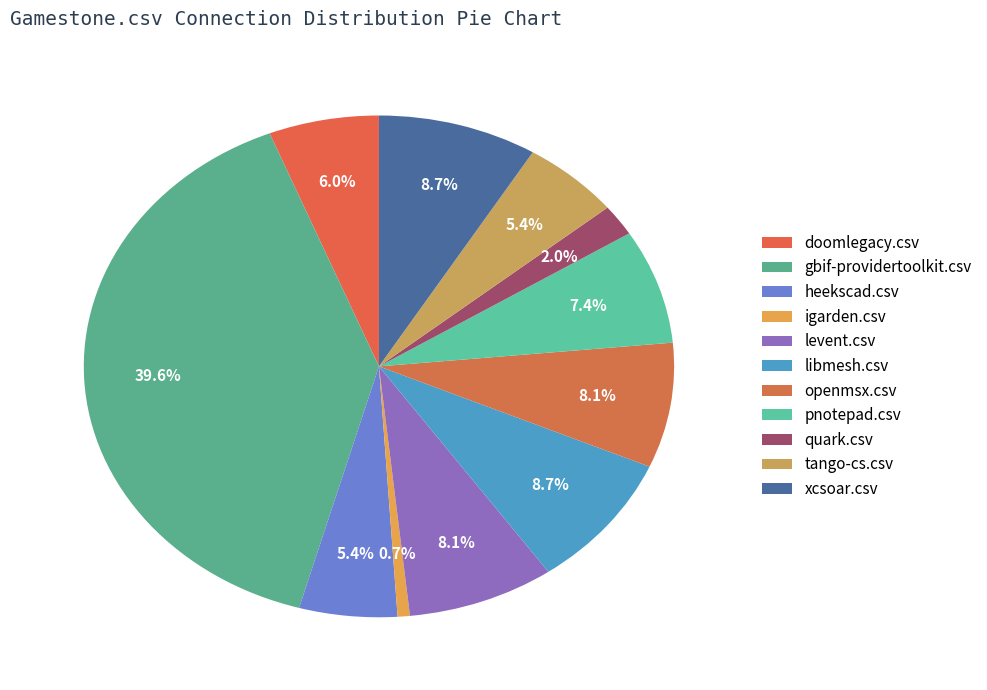

To the nearest percent, what percentage of the pie is openmsx.csv?

8%